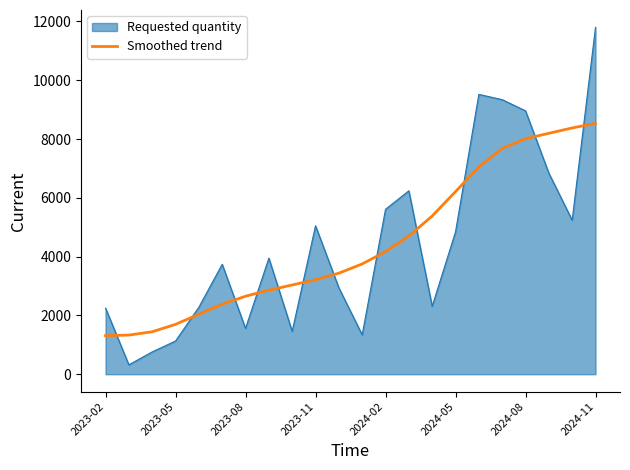

Which series has the largest range (max minus min)?

Requested quantity